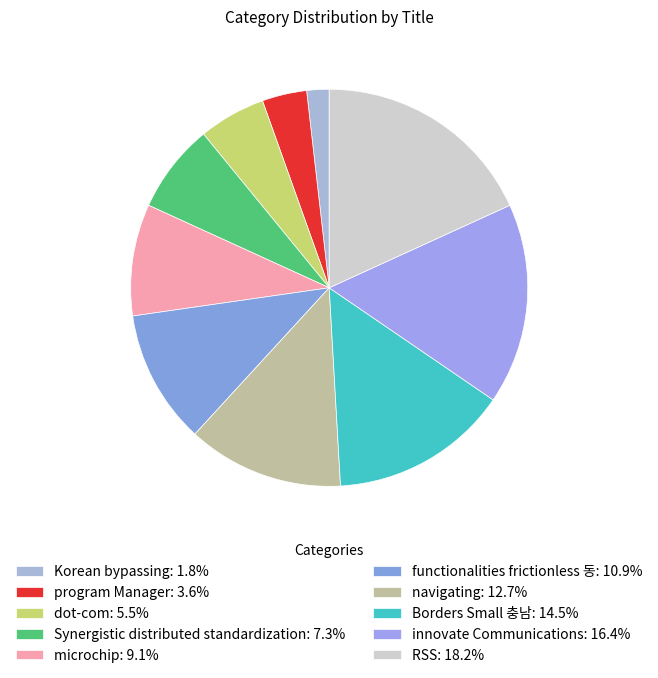

To the nearest percent, what percentage of the pie is RSS?

18%